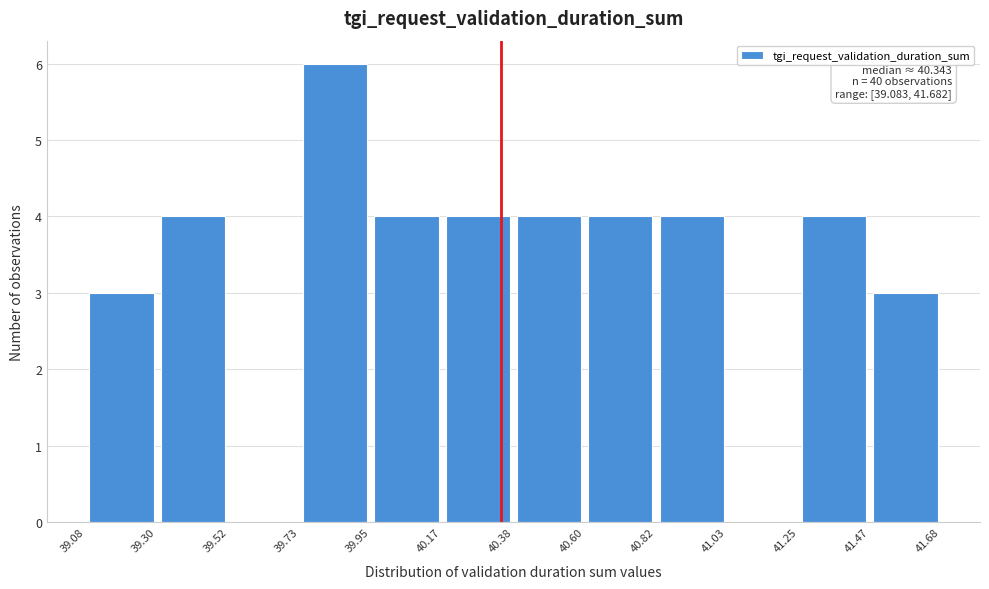

Which range on the x-axis has the tallest bar?

39.73 to 39.95